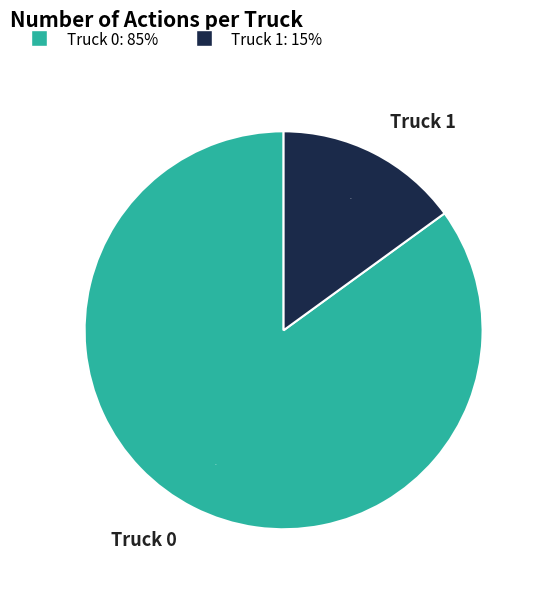

Which category accounts for the majority?

Truck 0